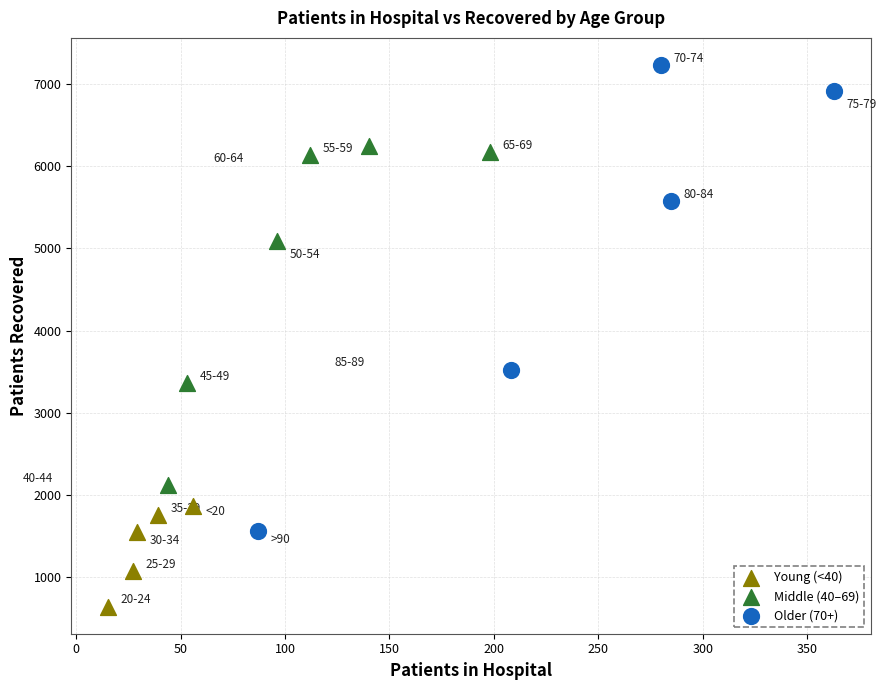

Which series has the widest spread of Y values?

Older (70+)